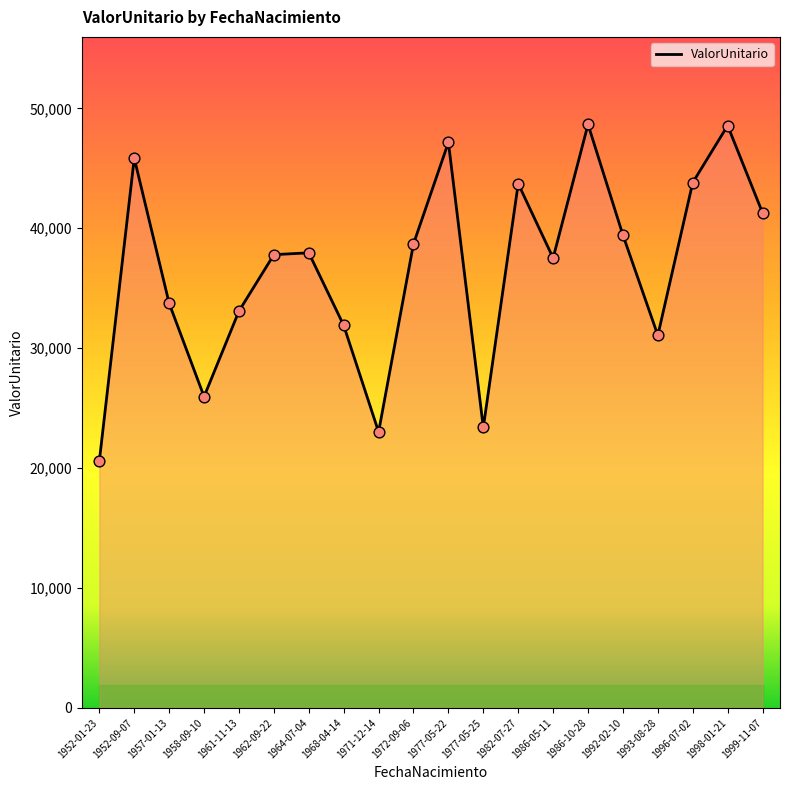

Between 1952-01-23 and 1961-11-13, which is larger?

1961-11-13